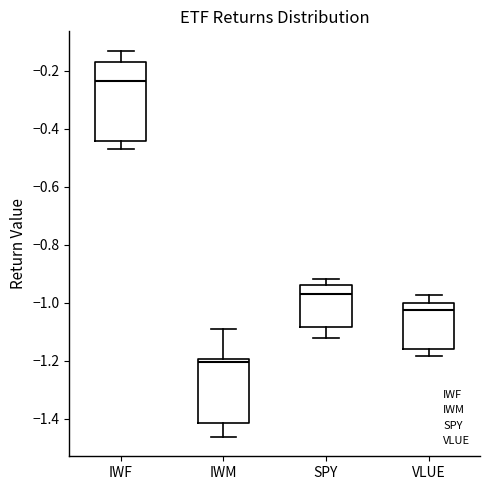

Reading left to right, transcribe this box plot: for each box, give where its median line is, the range the box spans, and where its two whiskers end, as read against the y-axis. The values are not printed on the chart, so give them approximately, as read against the axis.

IWF: median -0.24, box -0.44 to -0.18, whiskers -0.46 to -0.14
IWM: median -1.20 (just below the box's upper edge), box -1.42 to -1.20, whiskers -1.46 to -1.10
SPY: median -0.98, box -1.08 to -0.94, whiskers -1.12 to -0.92
VLUE: median -1.02, box -1.16 to -1.00, whiskers -1.18 to -0.98